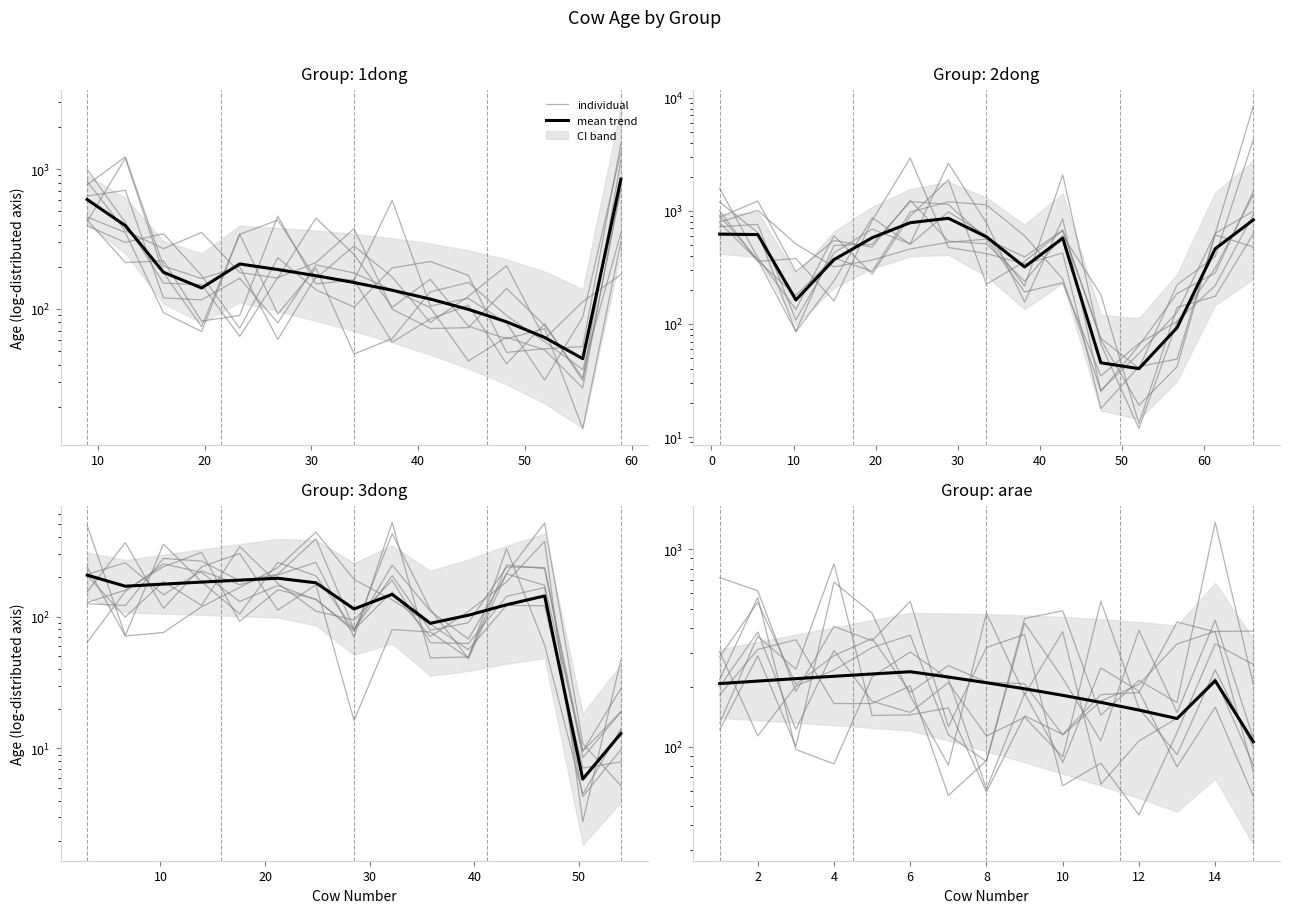

What is the total value across all series at 60?

483.6